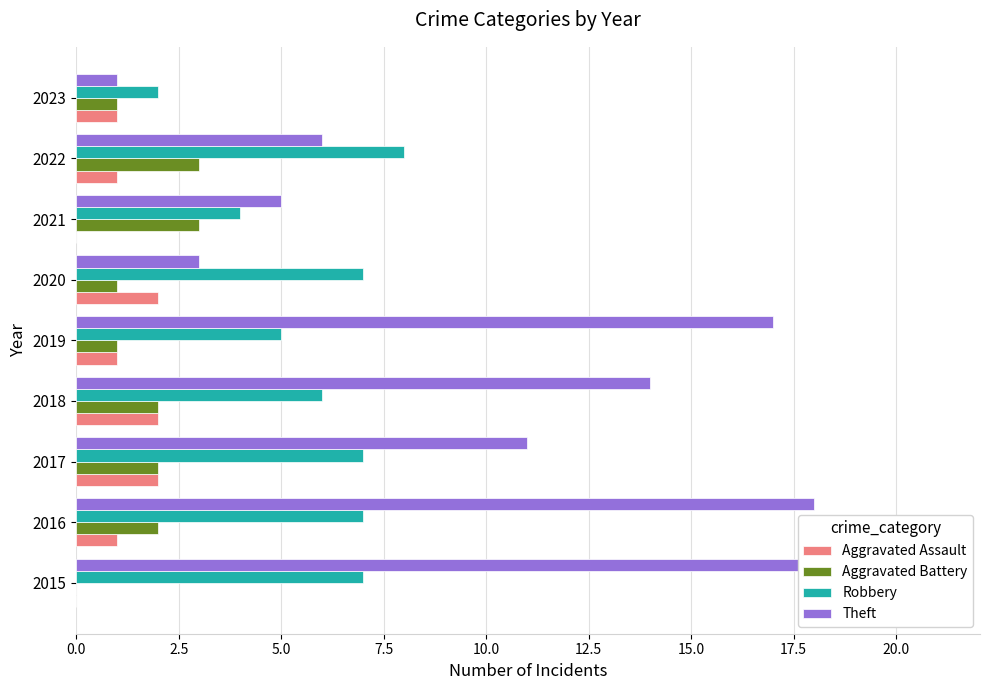

What is the total value across all series at 2023?

5